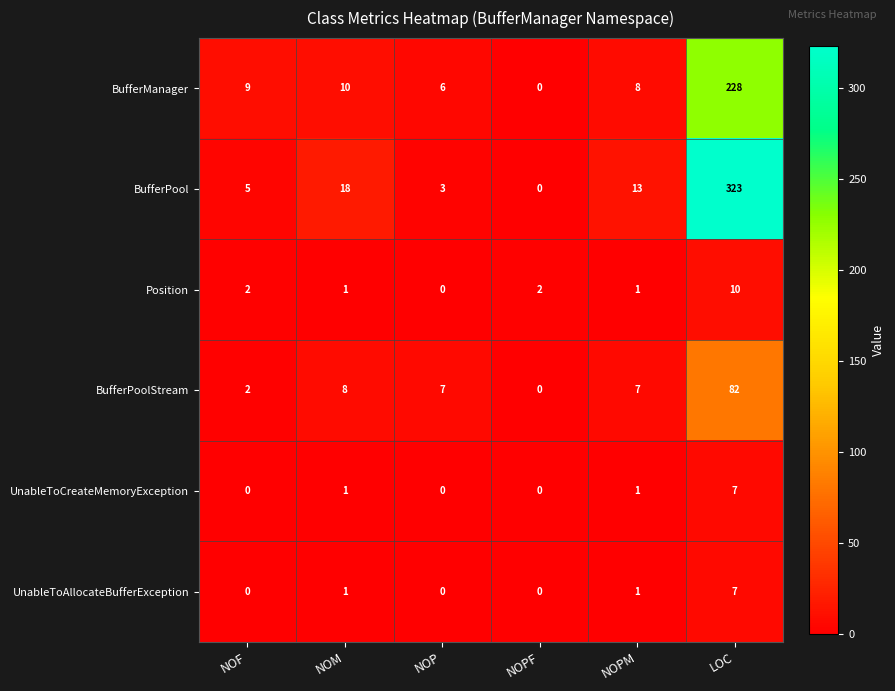

Count the number of categories in the chart.

6